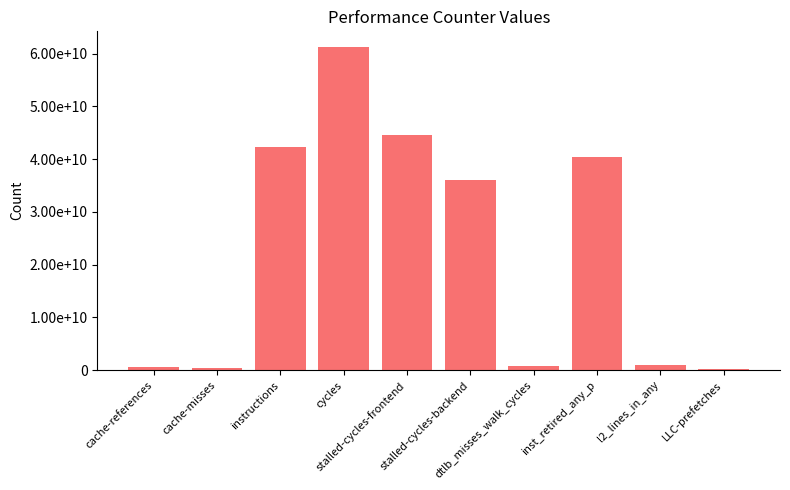

Are the bars horizontal?

No